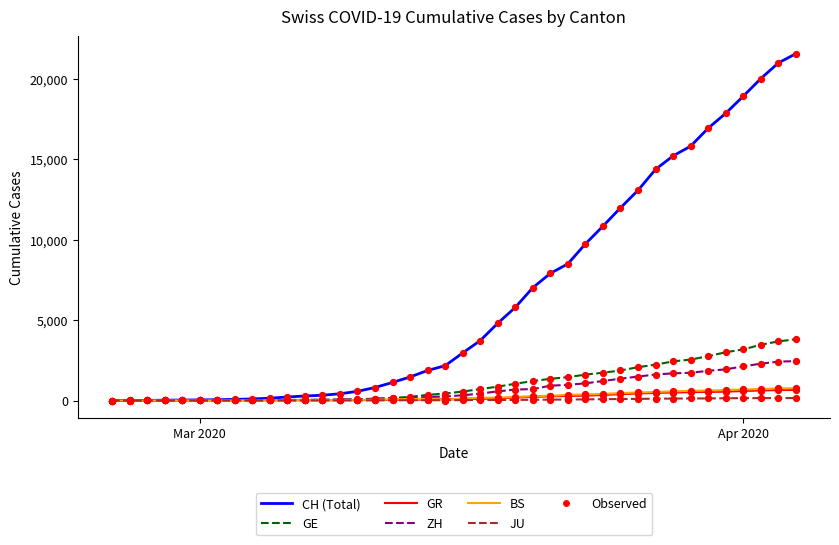

What is the maximum value shown in the chart?

21582